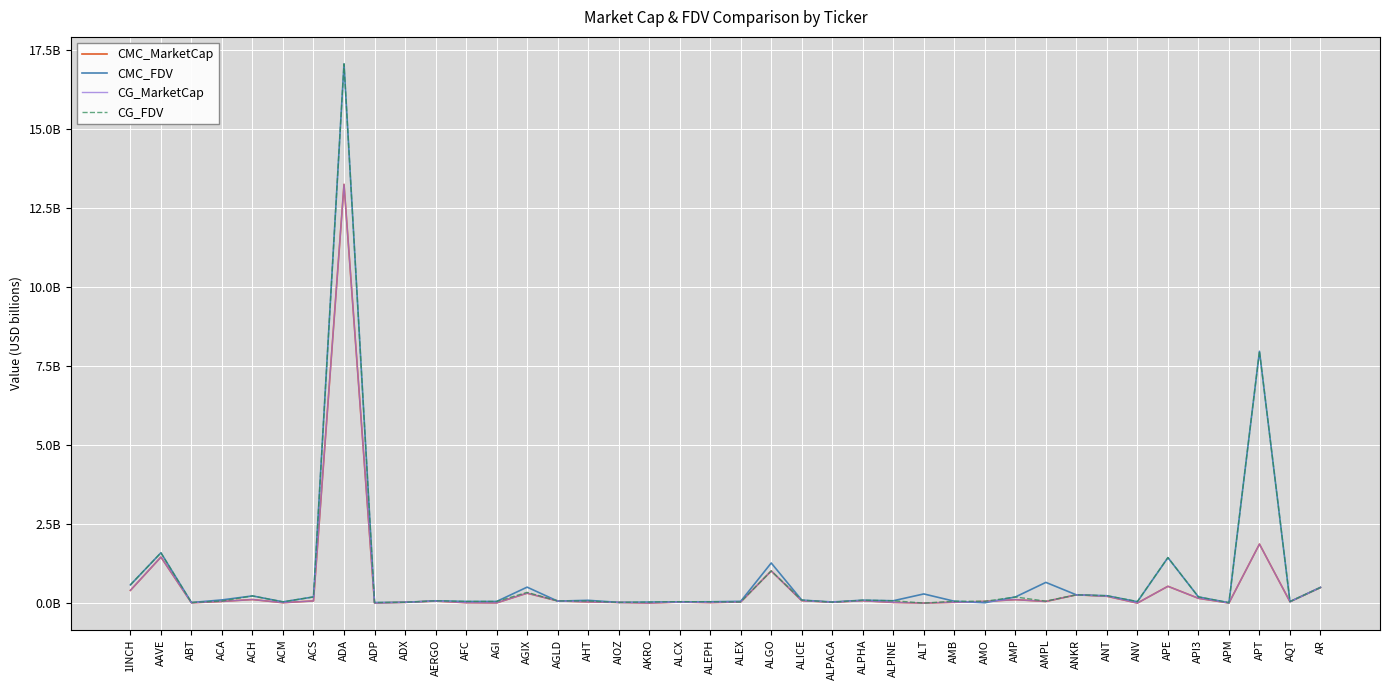

What is the total value across all series at ACM?

0.1